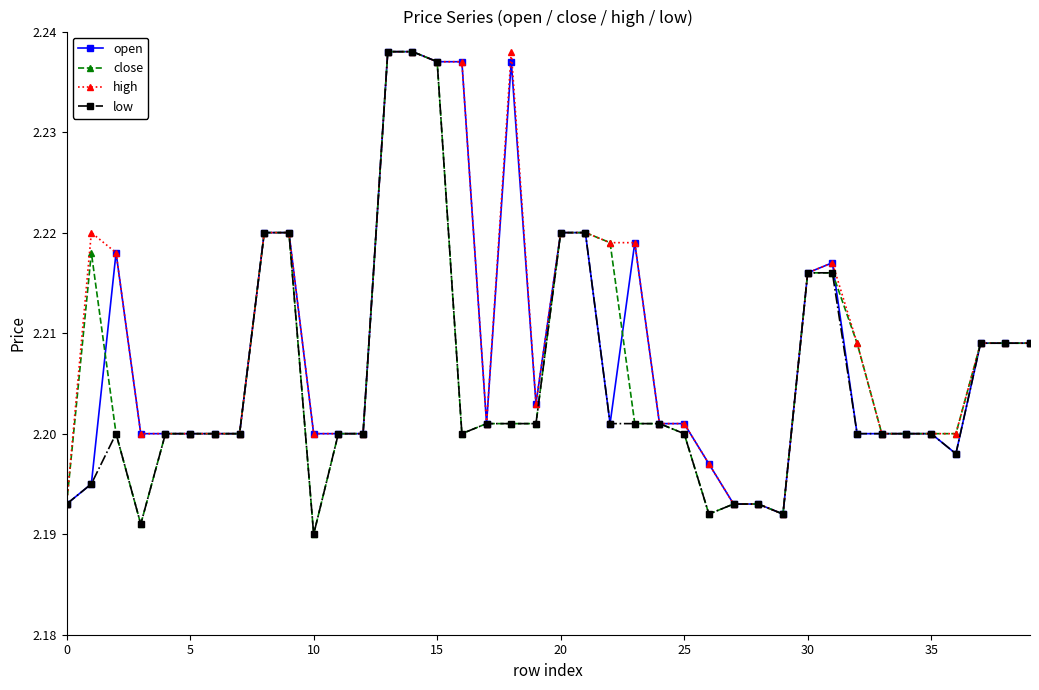

How many close values are between 2 and 3?

40